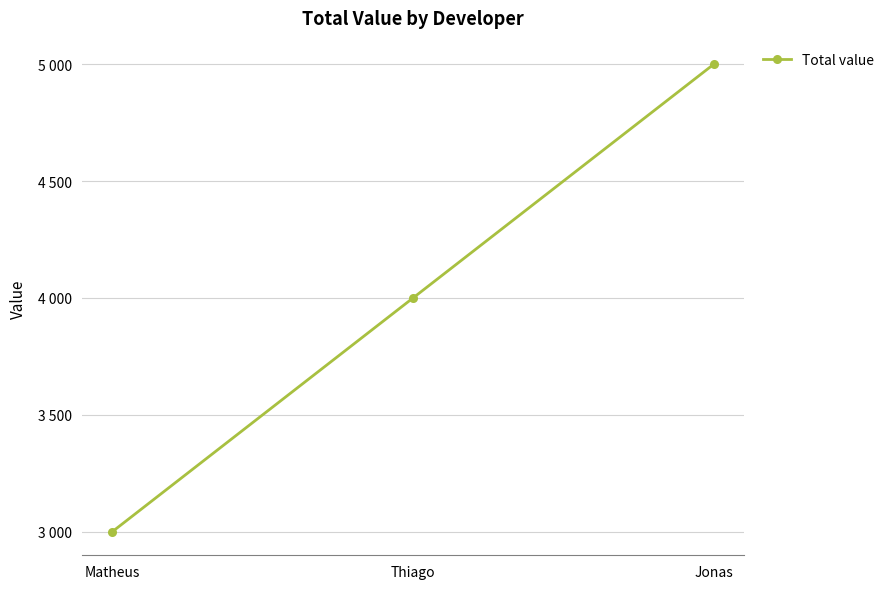

What is the value of the 3rd point from the left?

5000